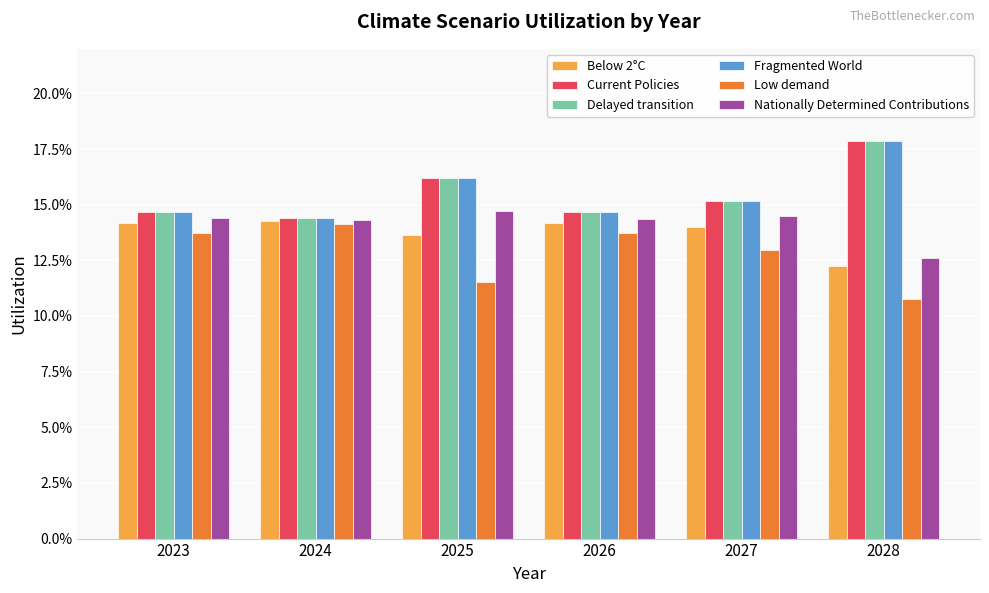

What are all the series names shown in the legend?

Below 2°C, Current Policies, Delayed transition, Fragmented World, Low demand, Nationally Determined Contributions